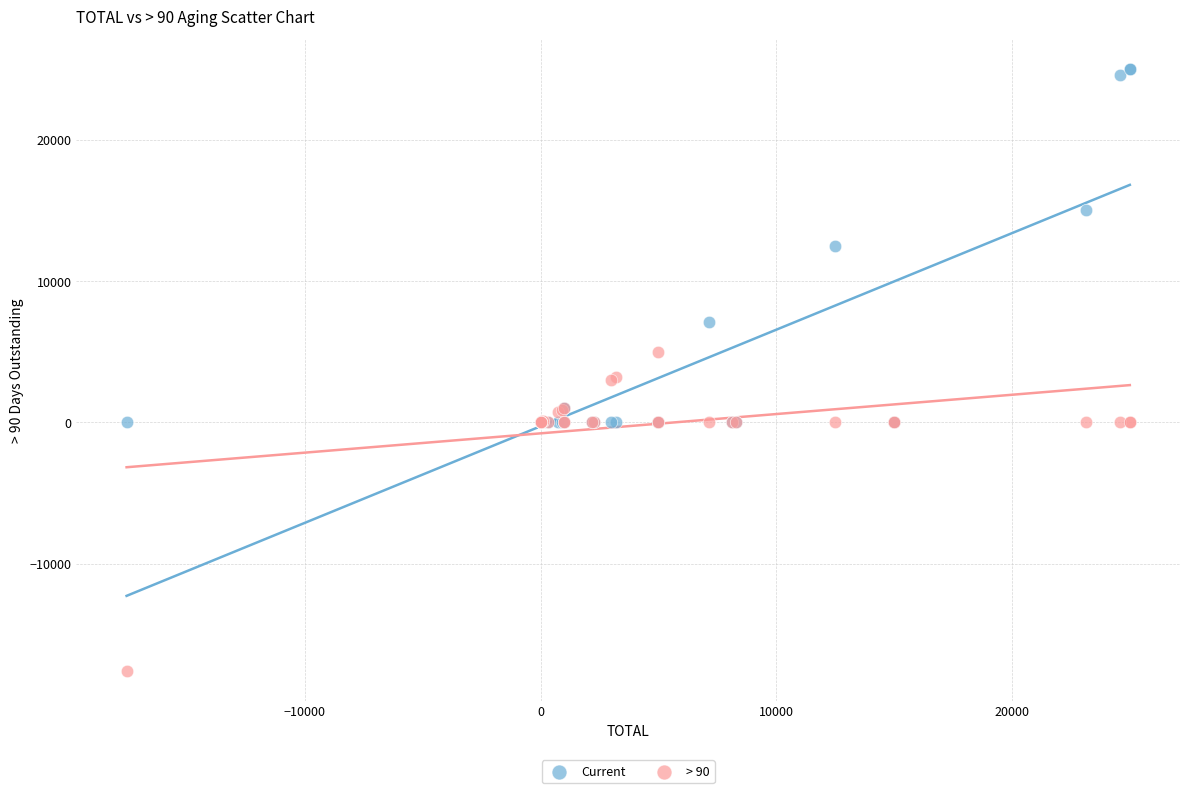

Which series contains the highest Y value?

Current